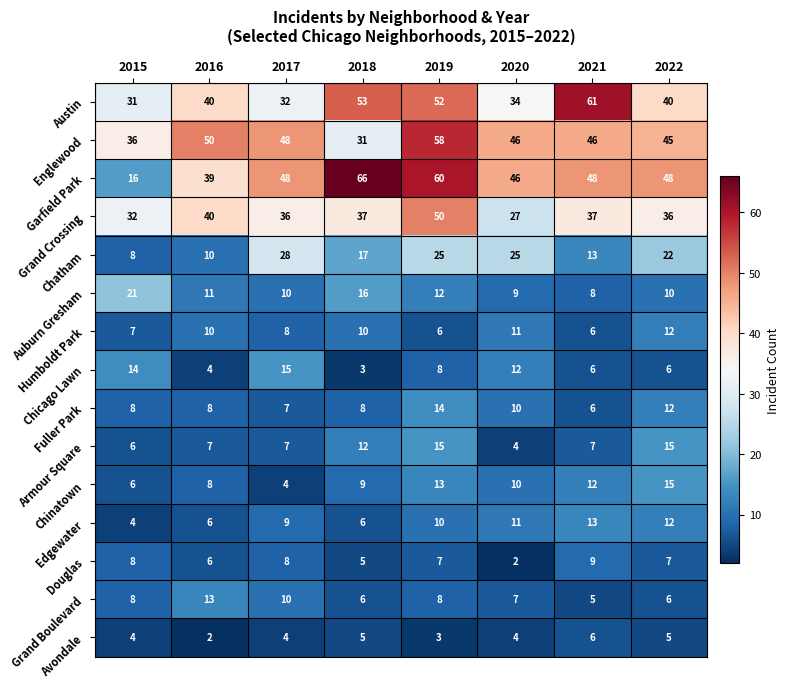

Count the Fuller Park values in the range 8 to 12.

5